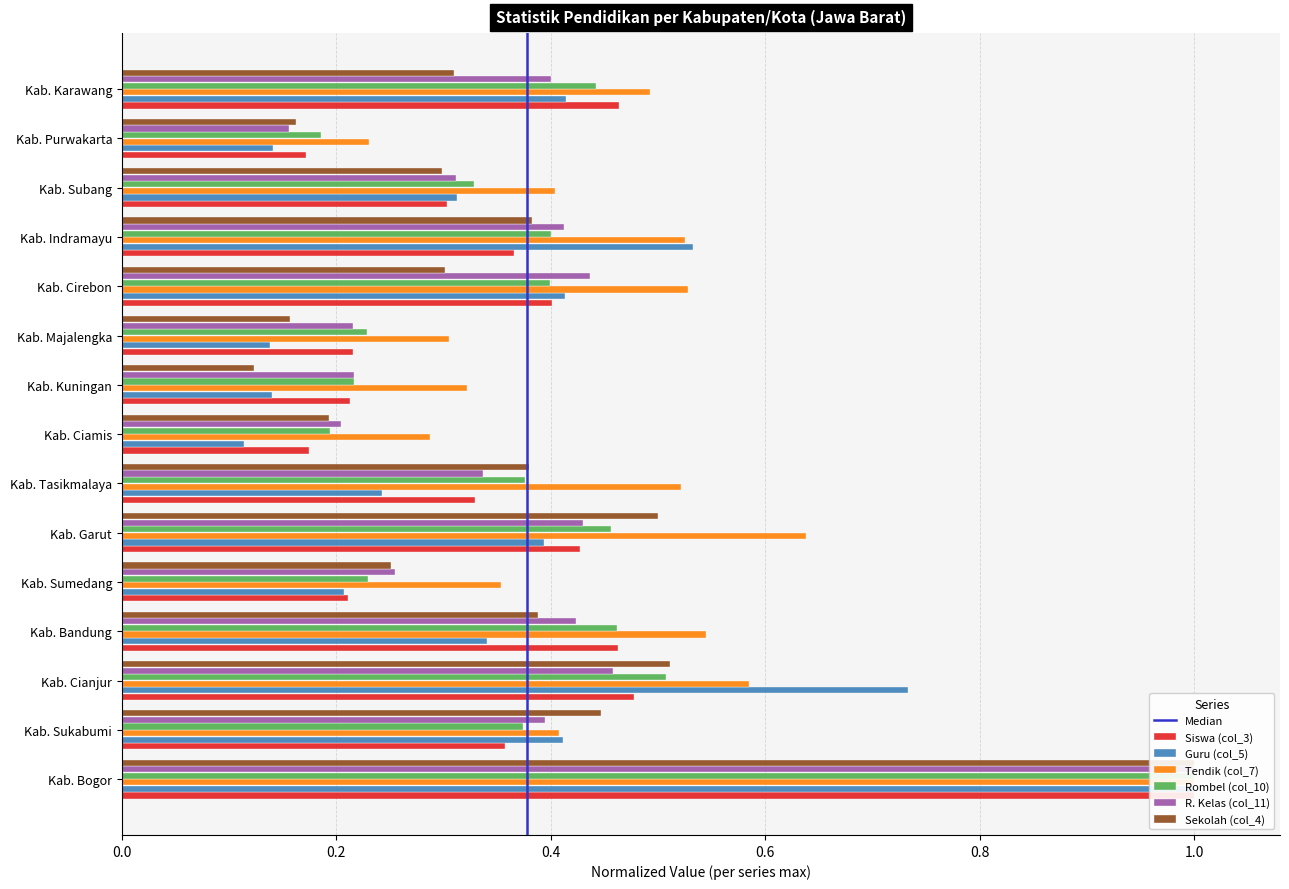

How many bars are there in total?

90